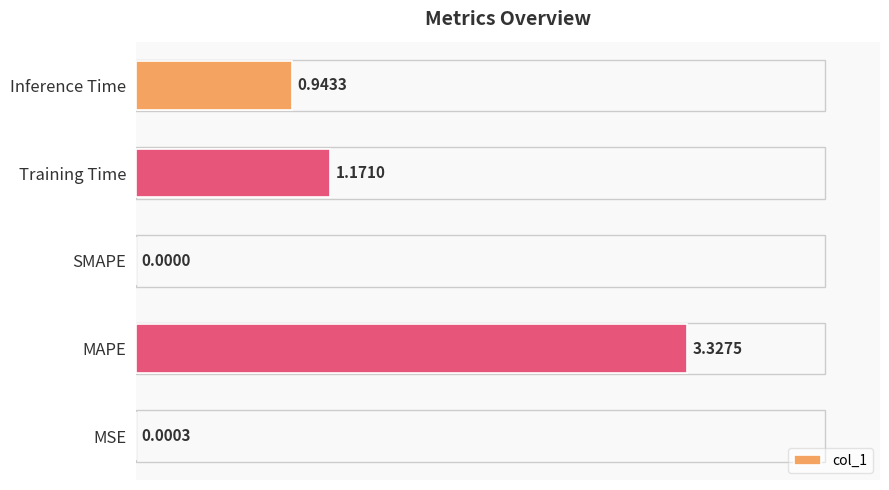

Which label corresponds to the largest value in the chart?

MAPE